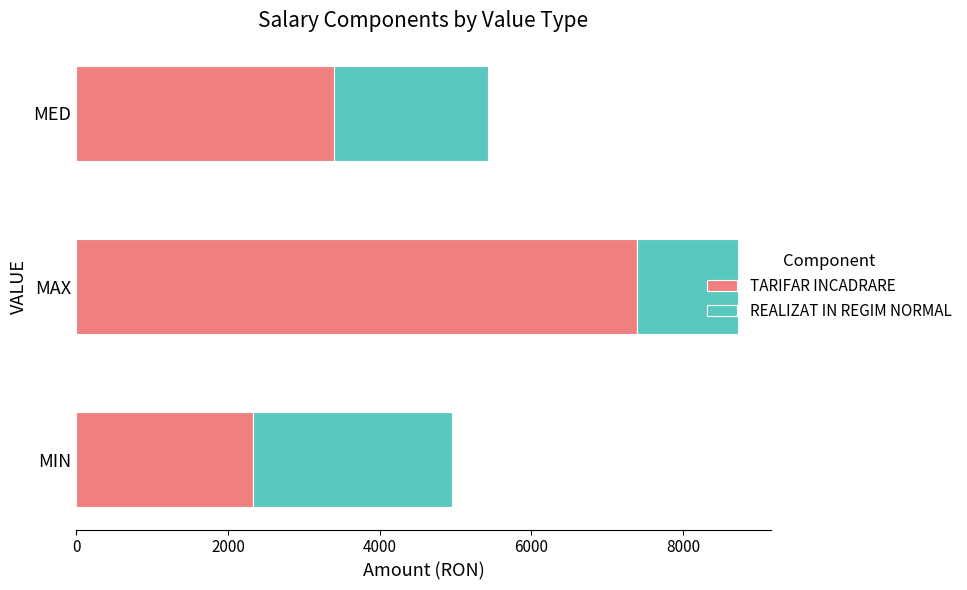

Count the number of categories in the chart.

3